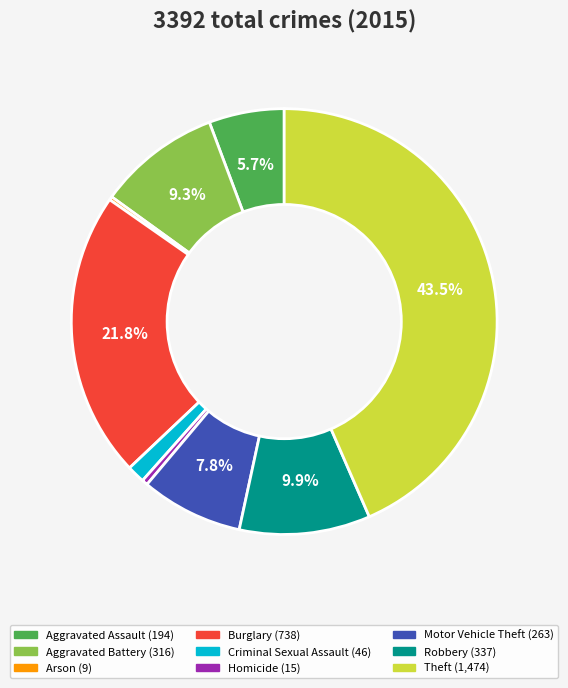

To the nearest percent, what is the average slice percentage?

11%